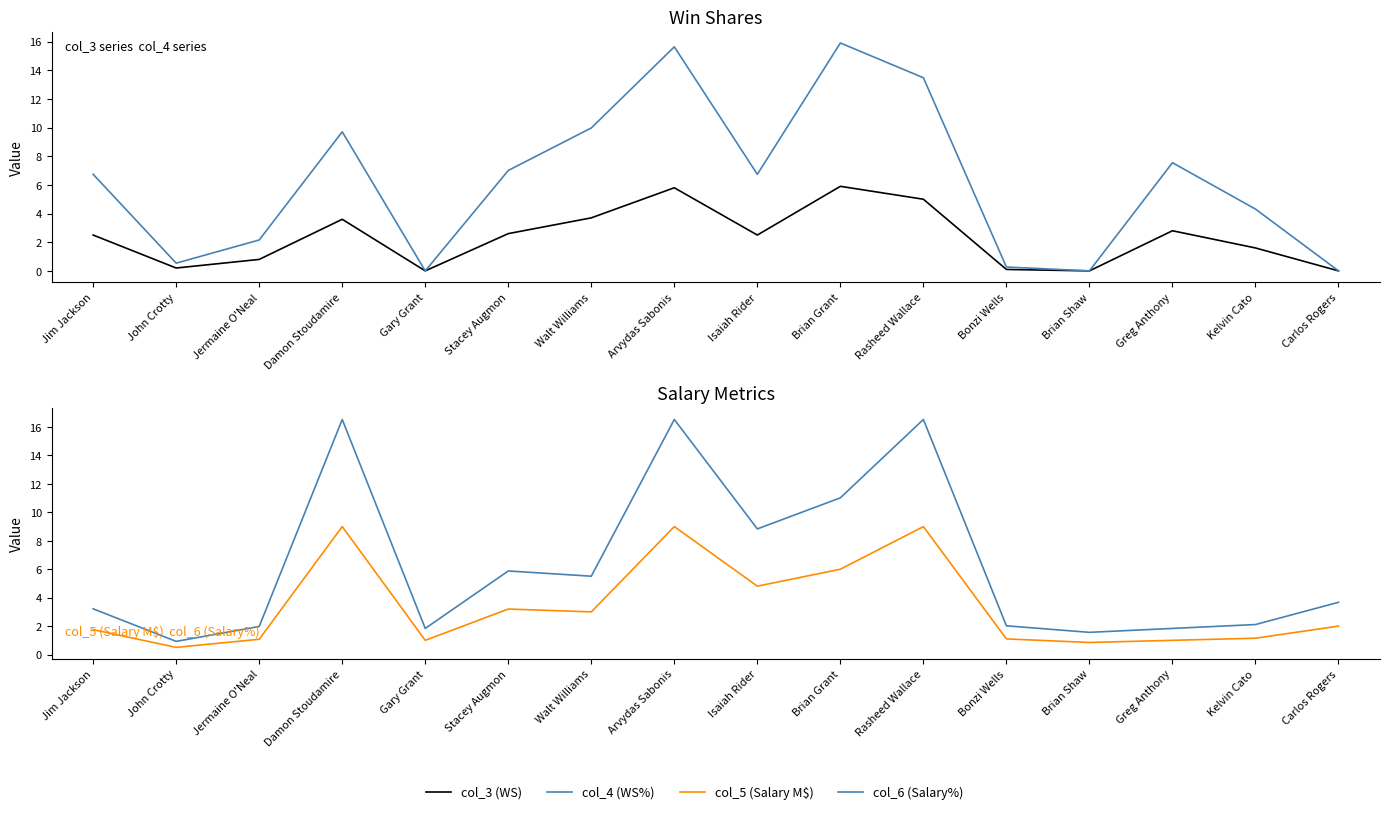

At which category does the chart reach its peak across all series?

Damon Stoudamire